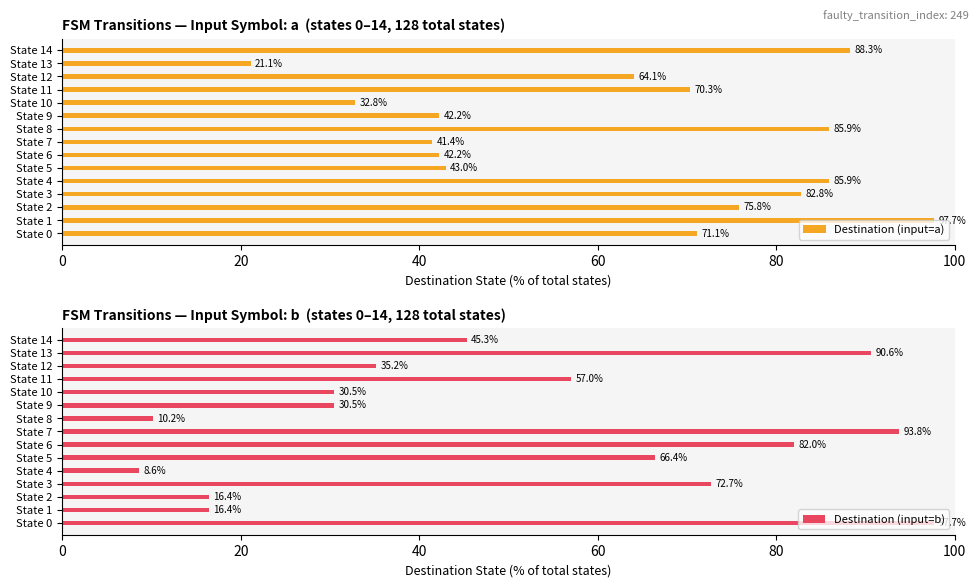

What is the difference between the Destination (input=a) values at State 7 and State 13?

20.3